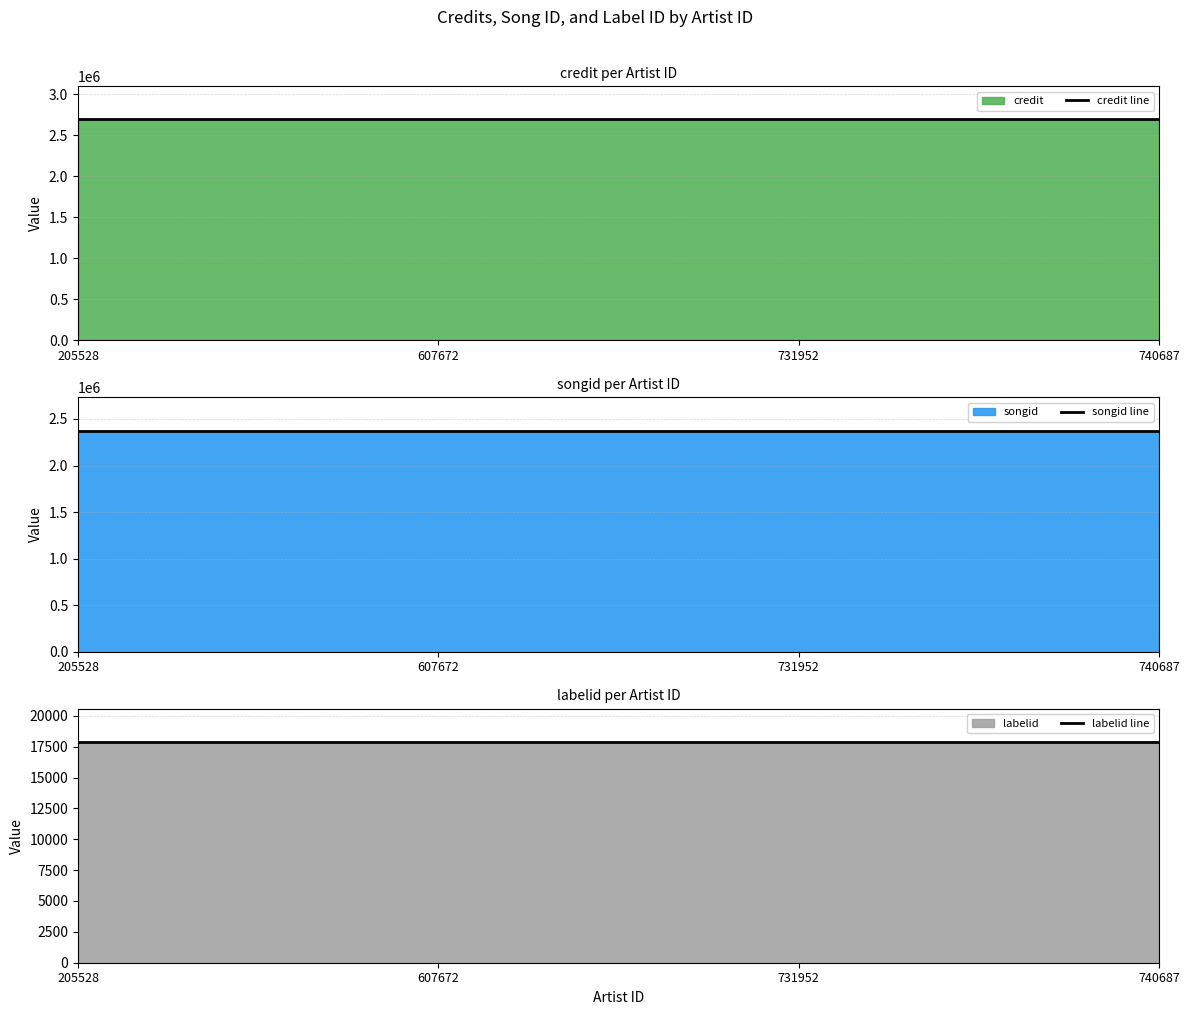

Read the credit line value at 740687.

2694201